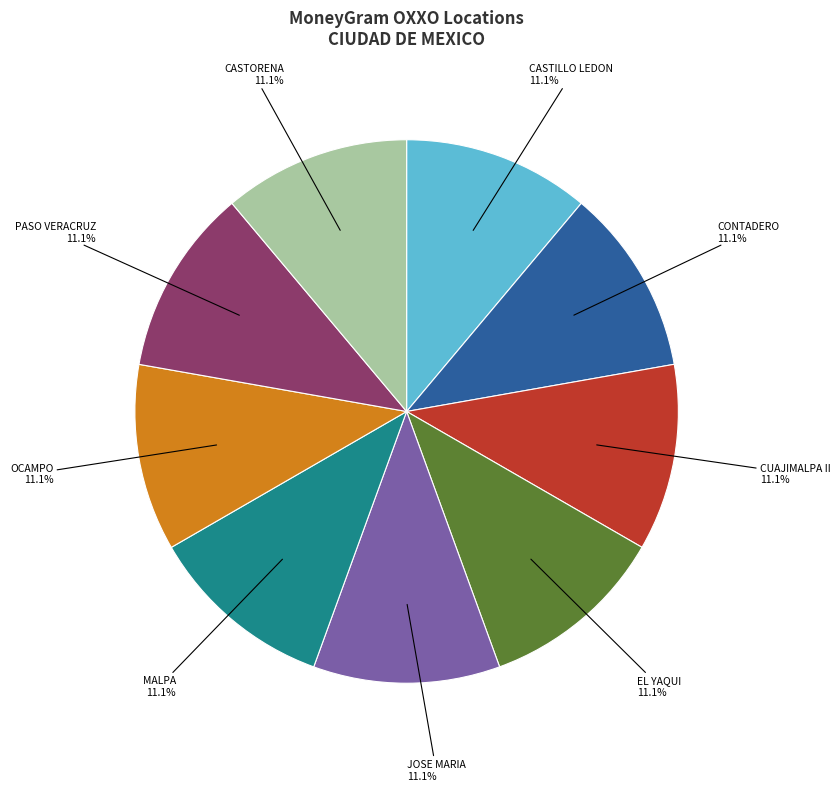

Is there any slice that represents more than half of the pie?

No